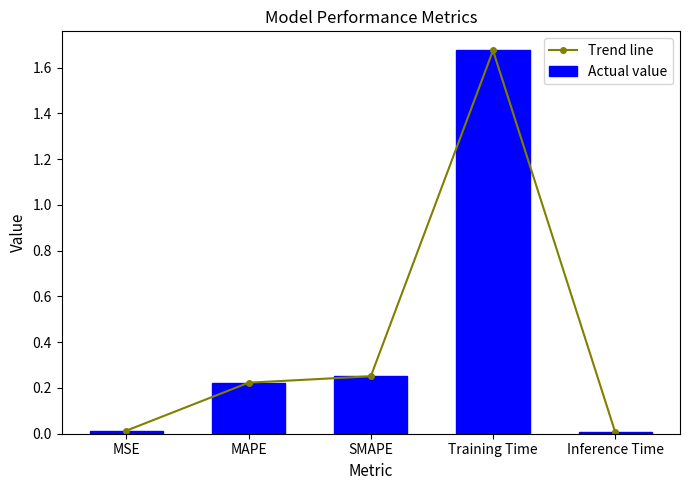

What is the label of the 3rd bar from the left?

SMAPE